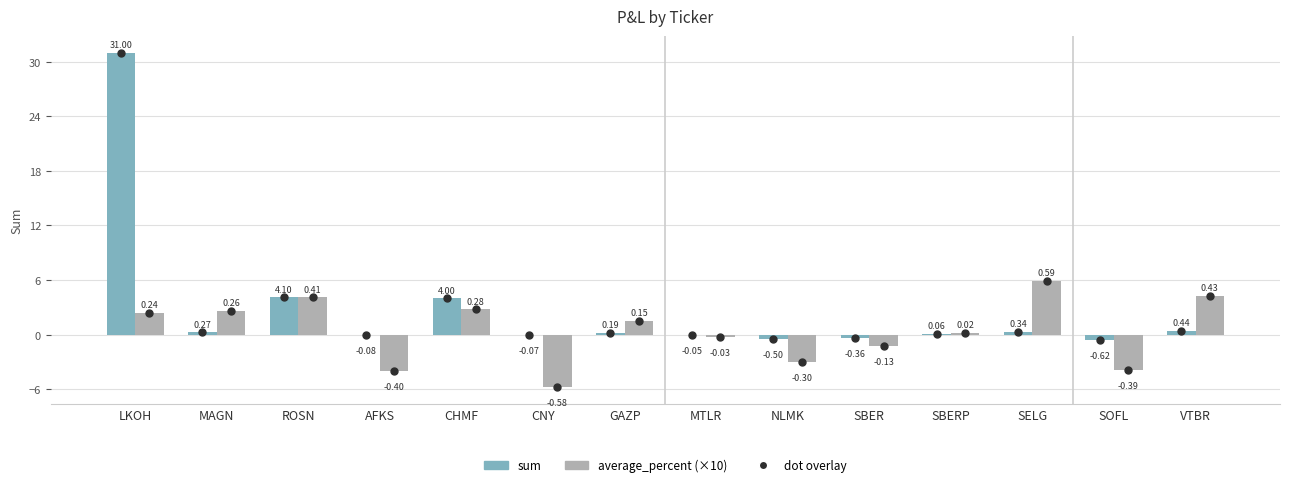

Which category has the highest value across all series?

LKOH